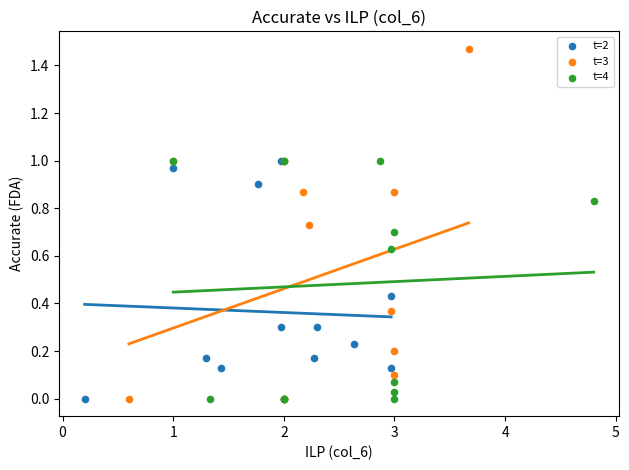

Which series has the largest Y range (max minus min)?

t=3